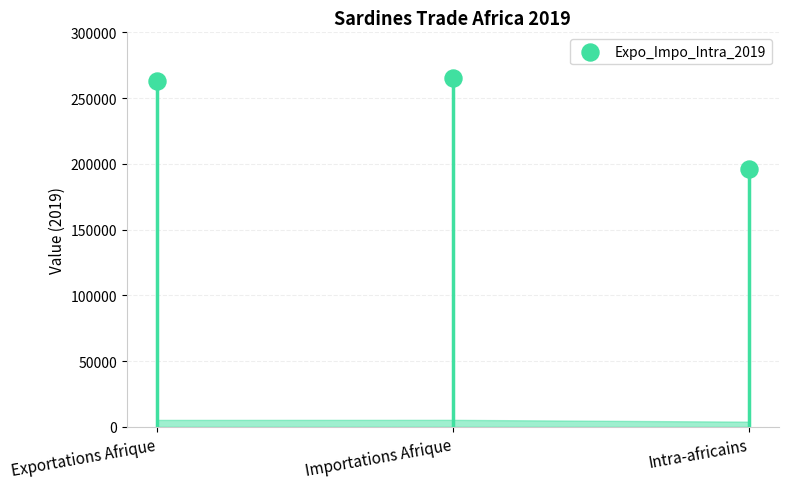

What is the change in value from Exportations Afrique to Importations Afrique?

+2378